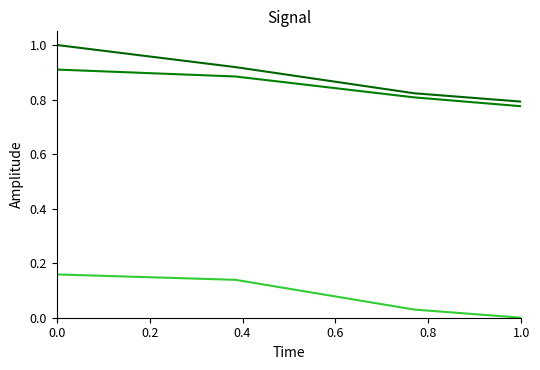

Is this an area chart (filled region under the line)?

No